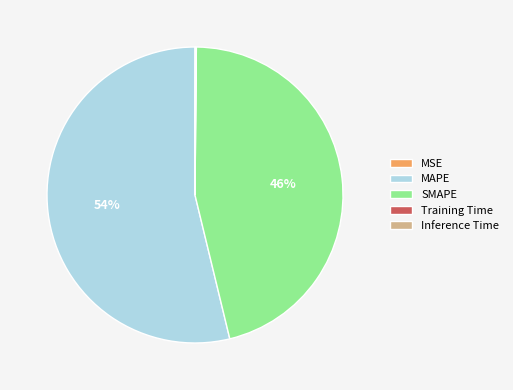

Is the sum of SMAPE and MAPE greater than half?

Yes